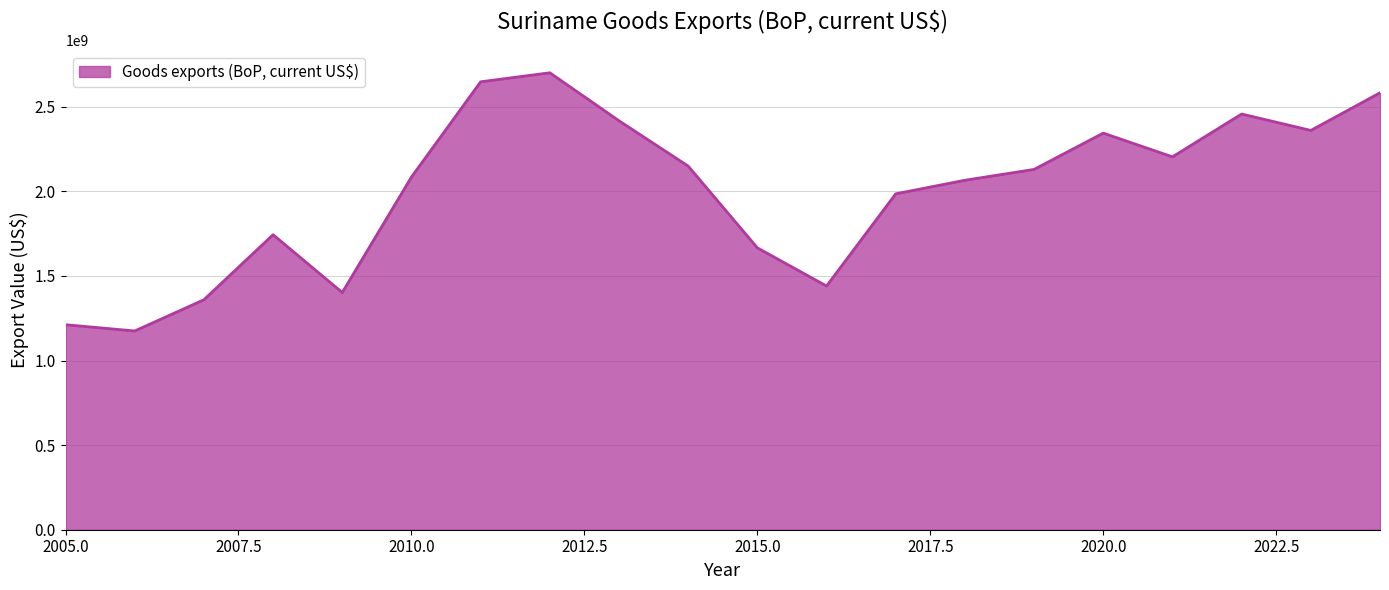

What is the difference between the maximum and minimum values?

1525818312.9